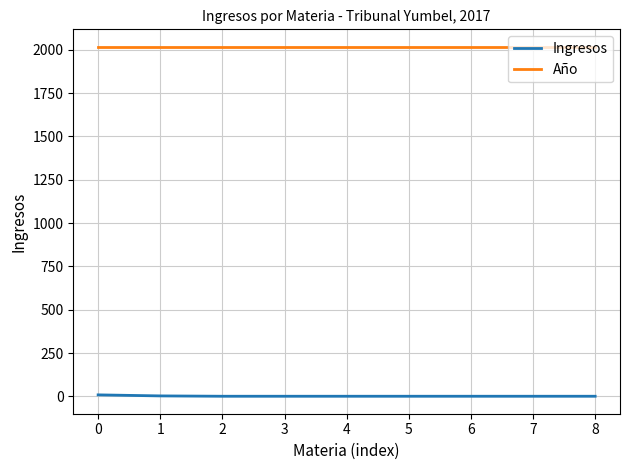

What is the lowest value of the Año series?

2017